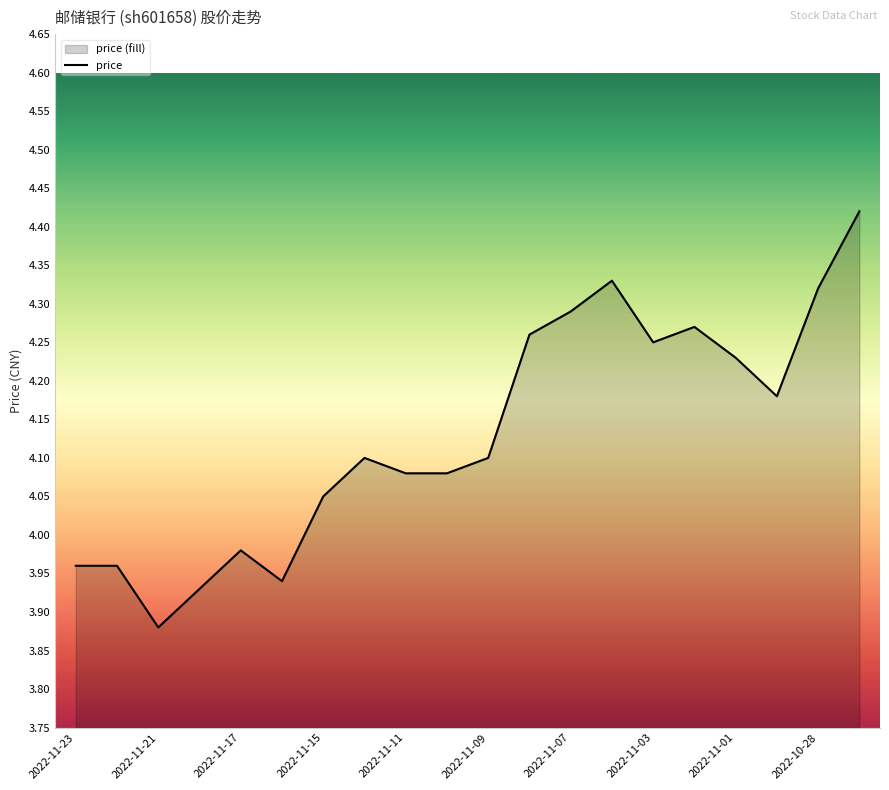

What is the difference between the maximum and minimum values?

0.5